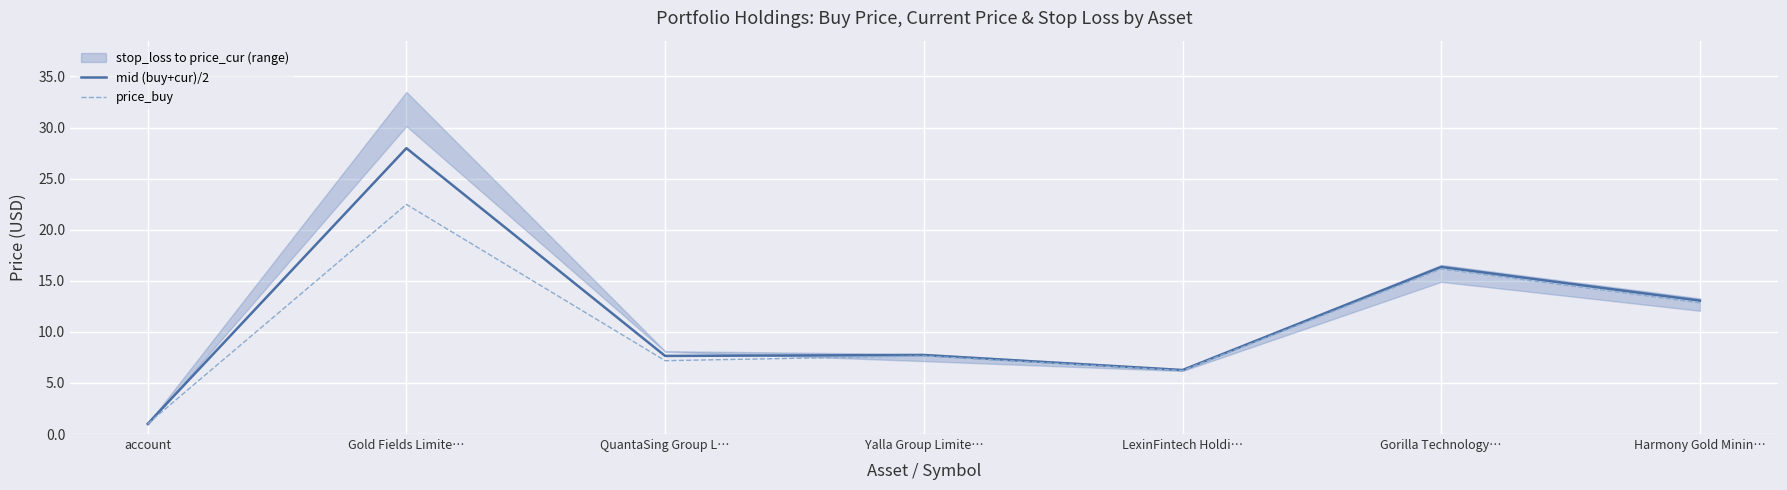

List the series in order of their overall mean, highest first.

mid (buy+cur)/2, price_buy